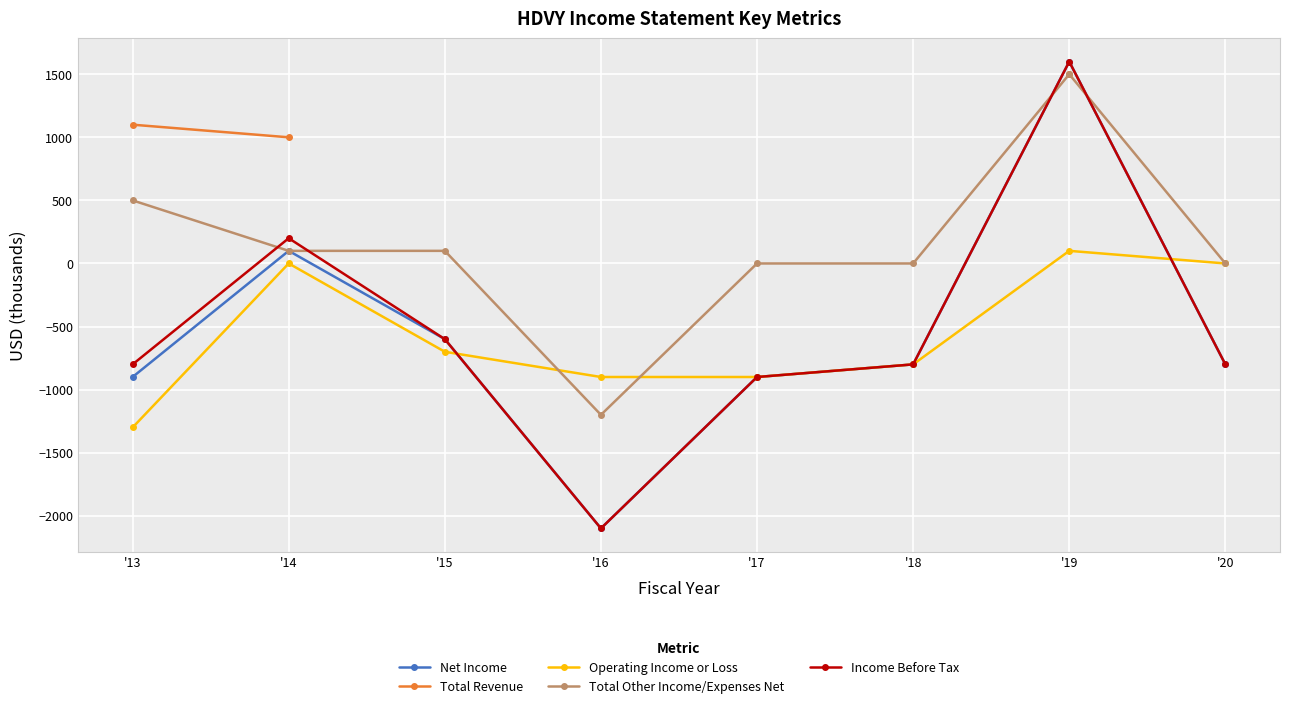

Which series has the widest spread of values?

Net Income